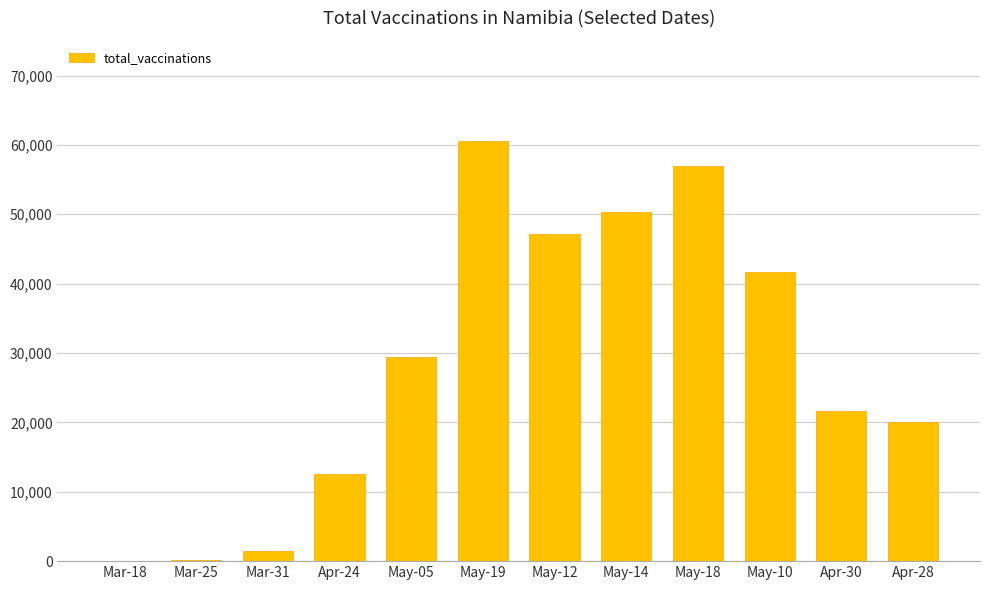

Count the number of data series in this chart.

1